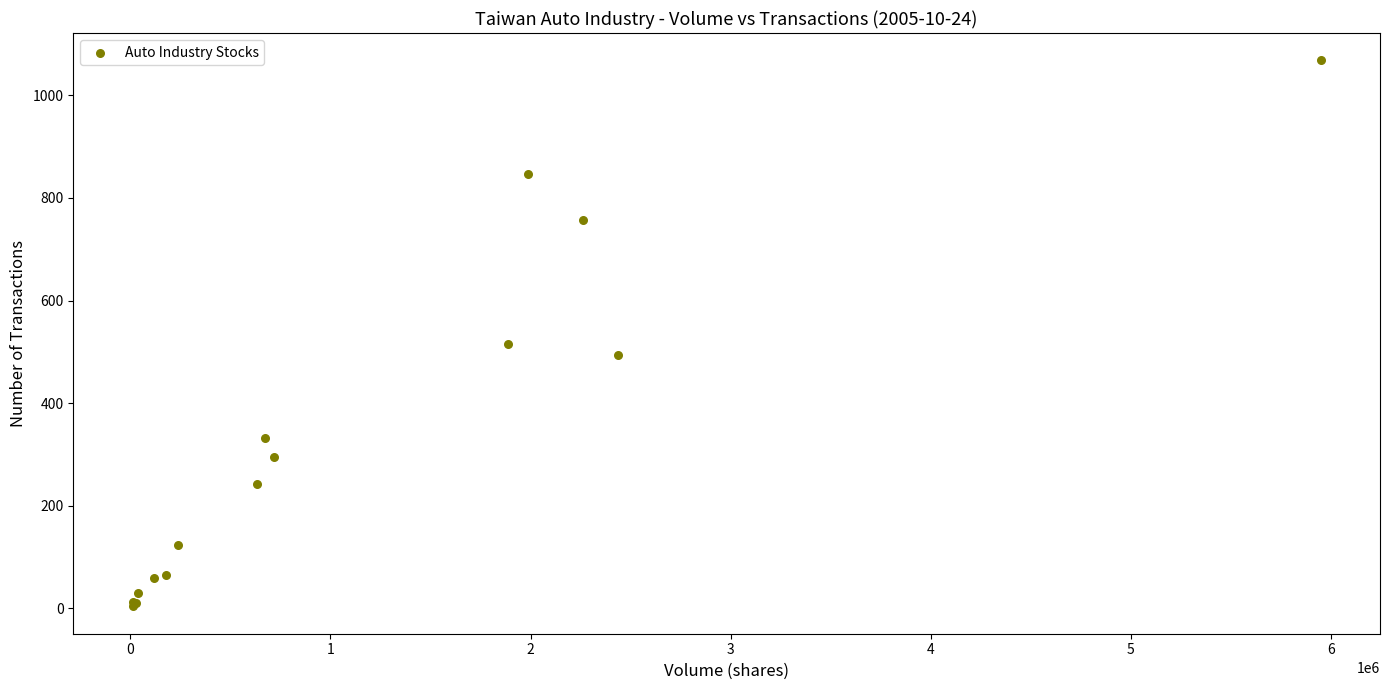

What Y value in the scatter plot is closest to 536?

515